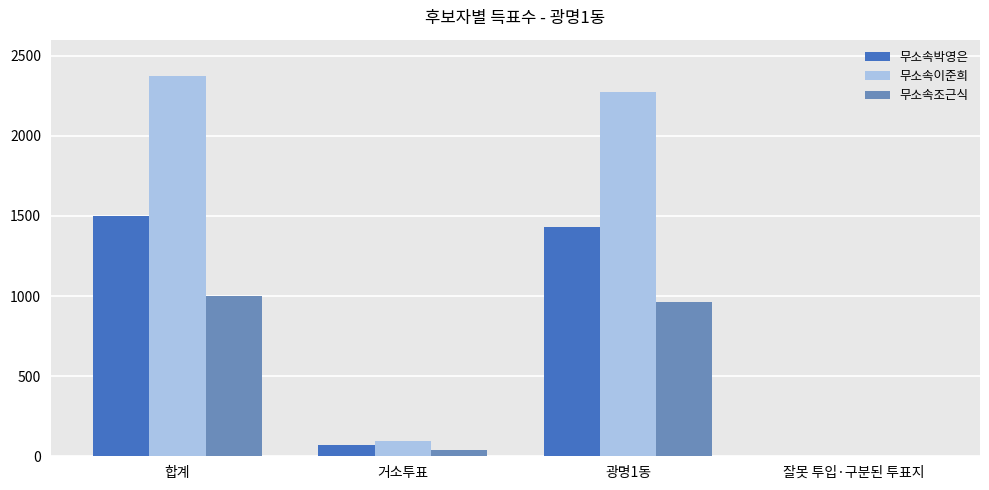

Which series changed the most between 거소투표 and 광명1동?

무소속이준희